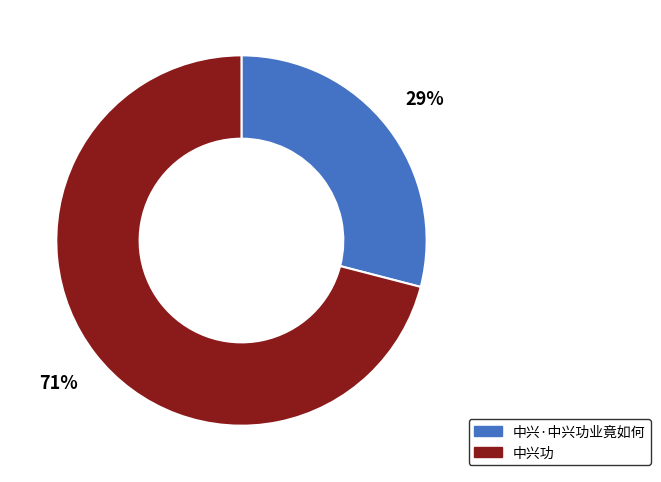

Approximately how many times larger is the value at 中兴·中兴功业竟如何 compared to 中兴功?

0.4